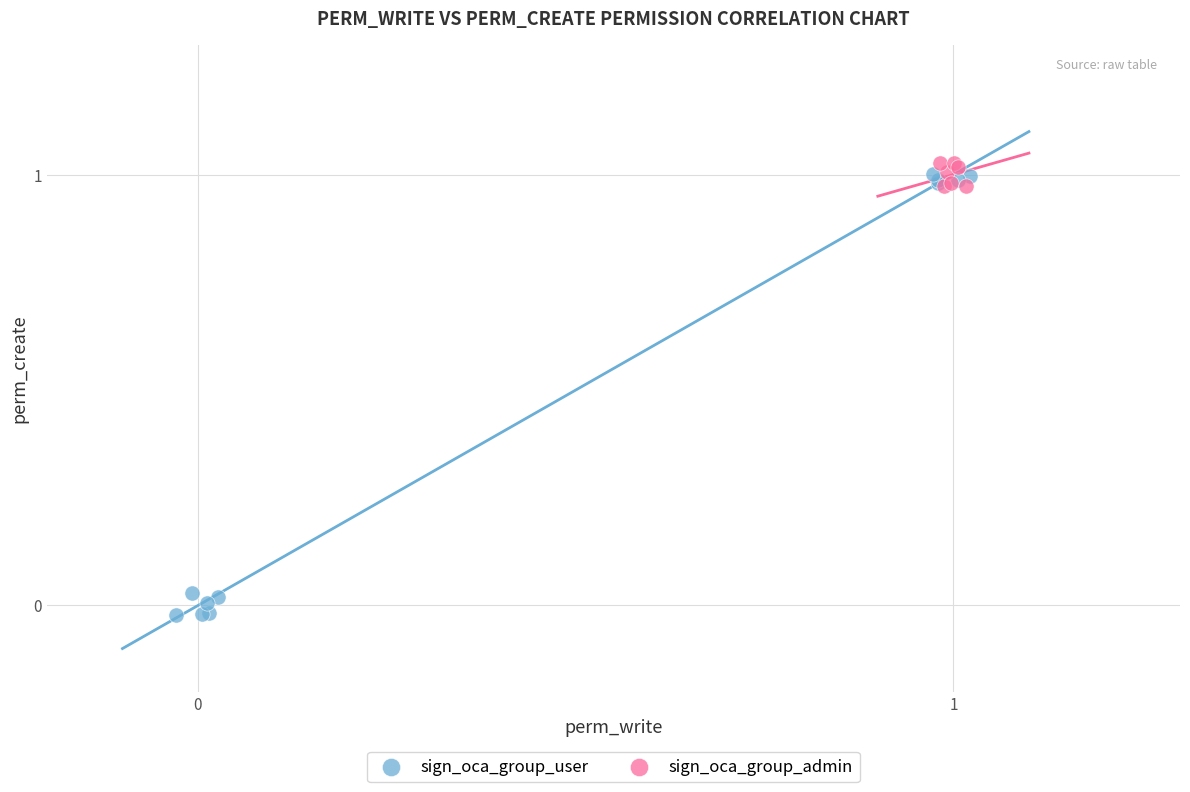

Which series has the largest Y range (max minus min)?

sign_oca_group_user